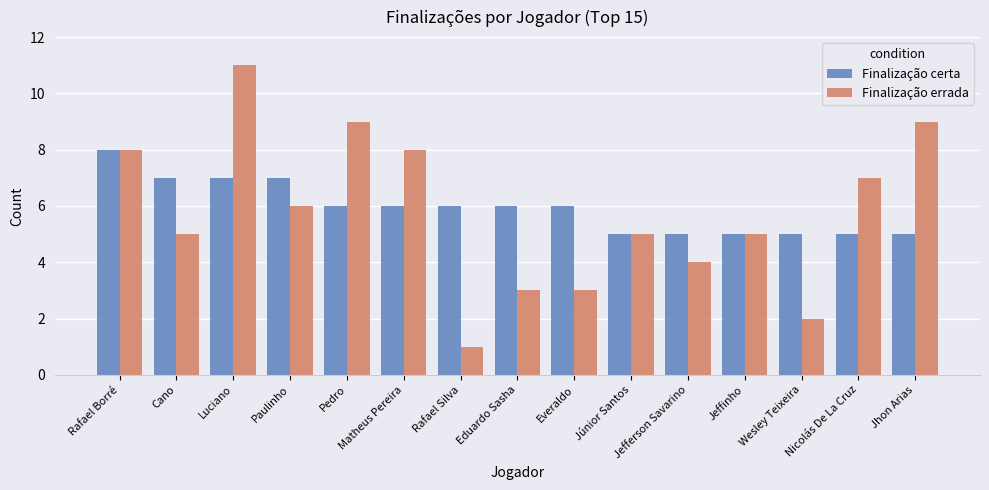

What is the maximum value for Finalização errada?

11